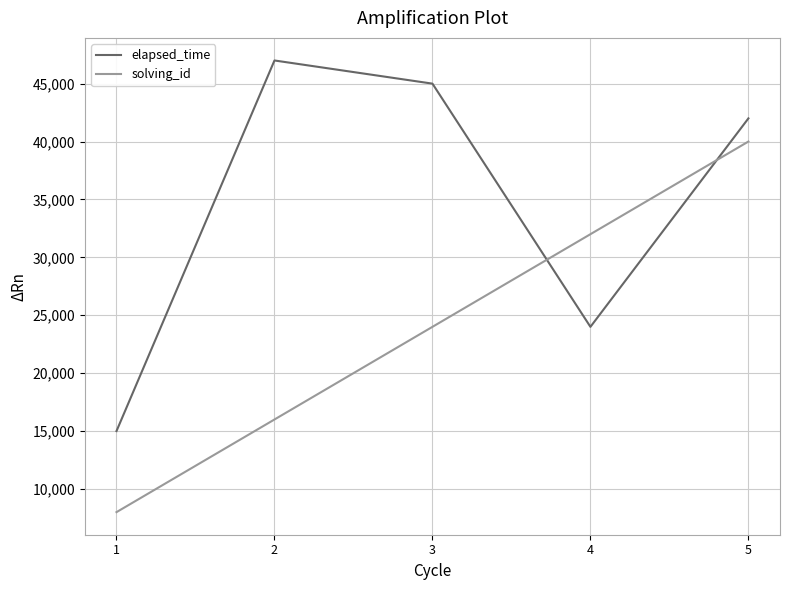

True or false: elapsed_time and solving_id intersect in this chart.

True